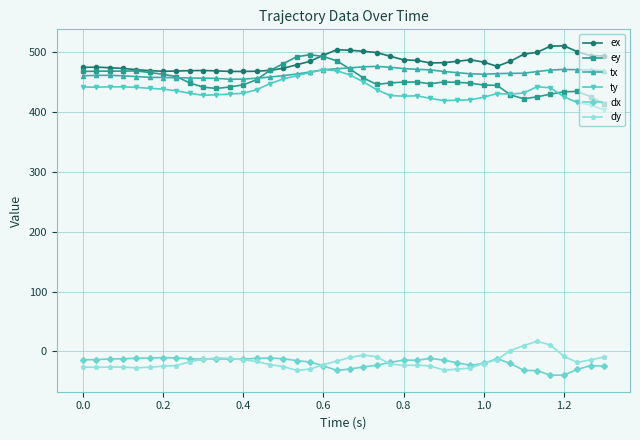

Which series has the largest total across all categories?

ex